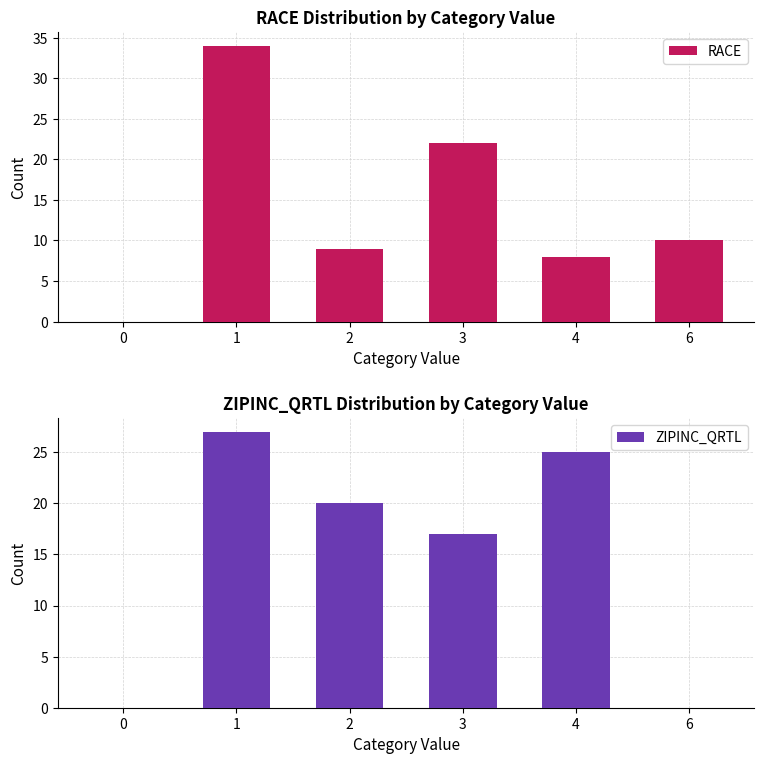

True or false: ZIPINC_QRTL has a value of 6 at 3.

False